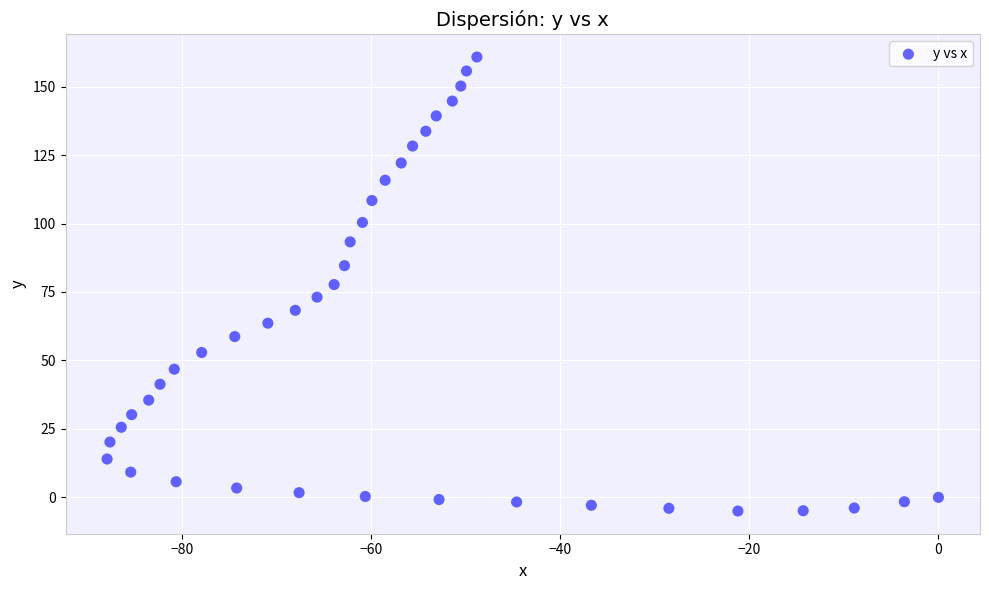

What is the range of X values (max minus min)?

87.9